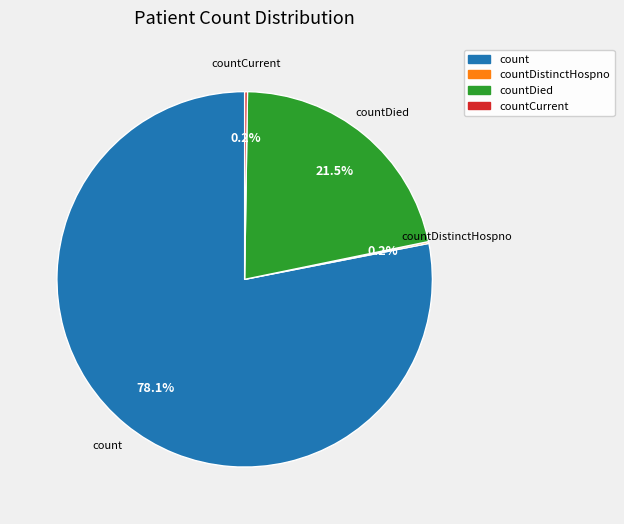

Does count represent more than half of the total?

Yes